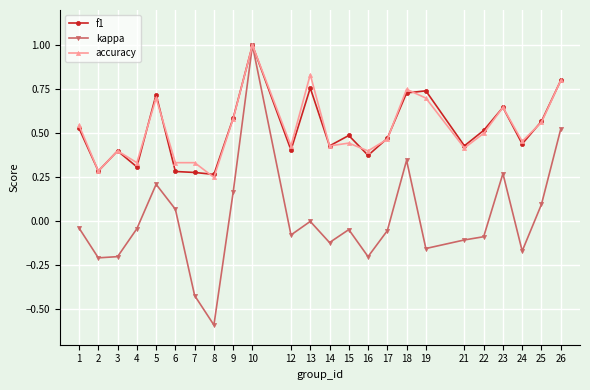

What is the total value across all series at 18?

1.8